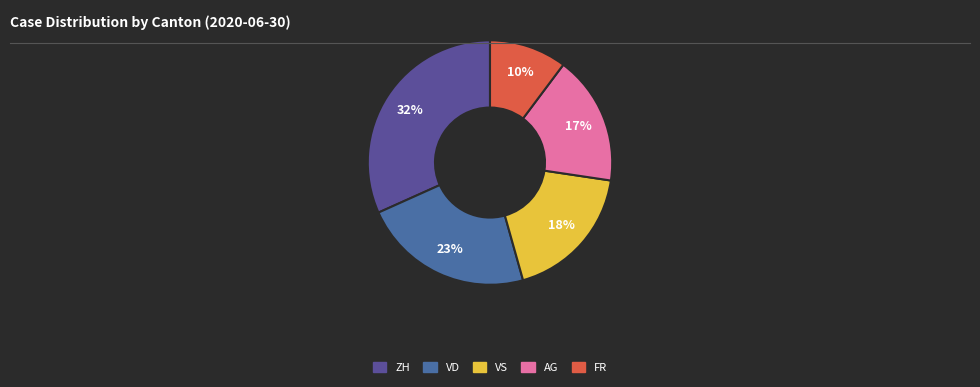

Is there a majority slice in this chart?

No